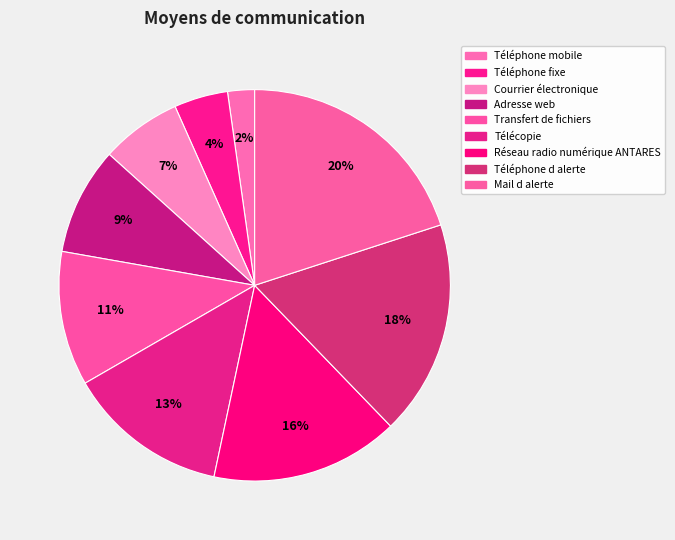

Rank the categories by value from lowest to highest.

Téléphone mobile, Téléphone fixe, Courrier électronique, Adresse web, Transfert de fichiers, Télécopie, Réseau radio numérique ANTARES, Téléphone d alerte, Mail d alerte